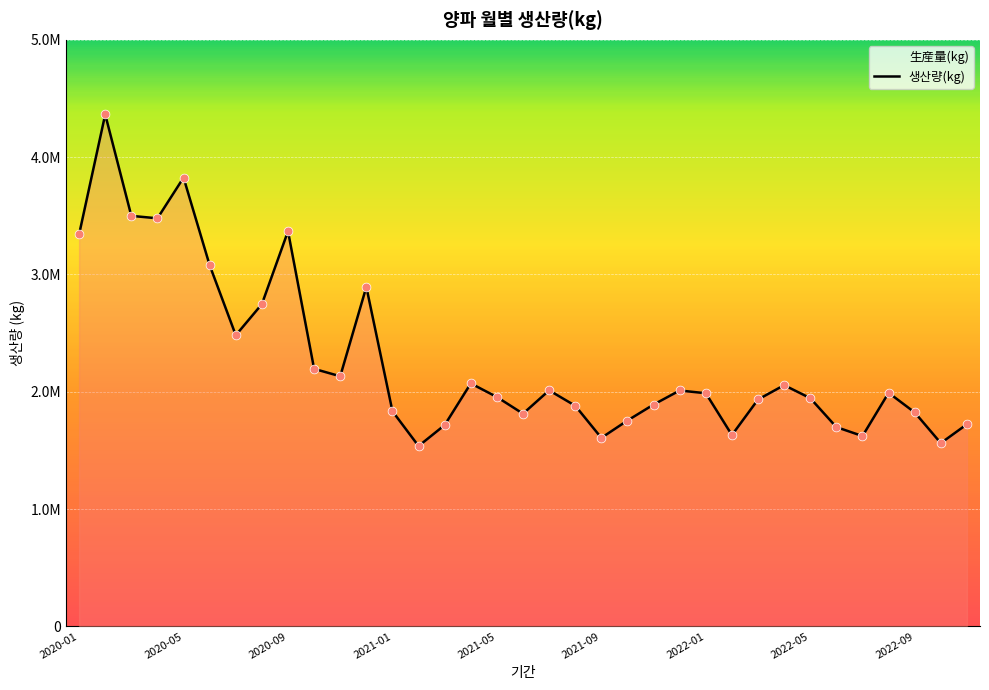

What is the change in value from 2021-08 to 2022-05?

+64462